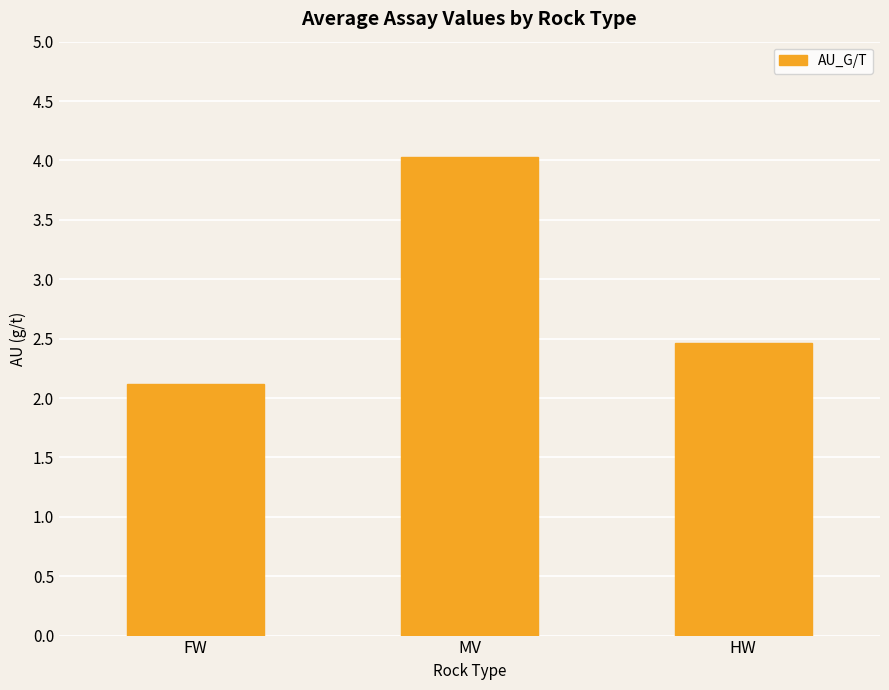

Reading left to right, transcribe all the data shown in this chart.

2.1	4.0	2.5